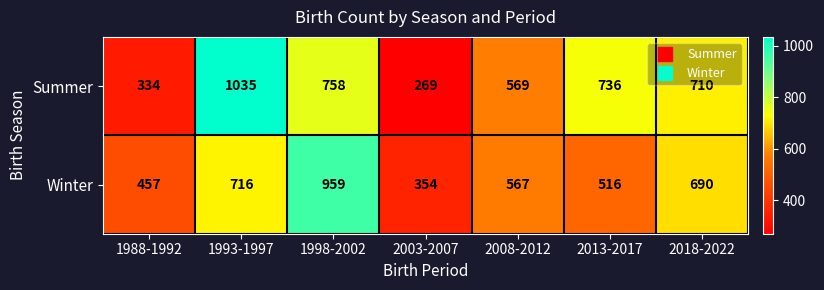

At which label does Winter first exceed 567?

1993-1997